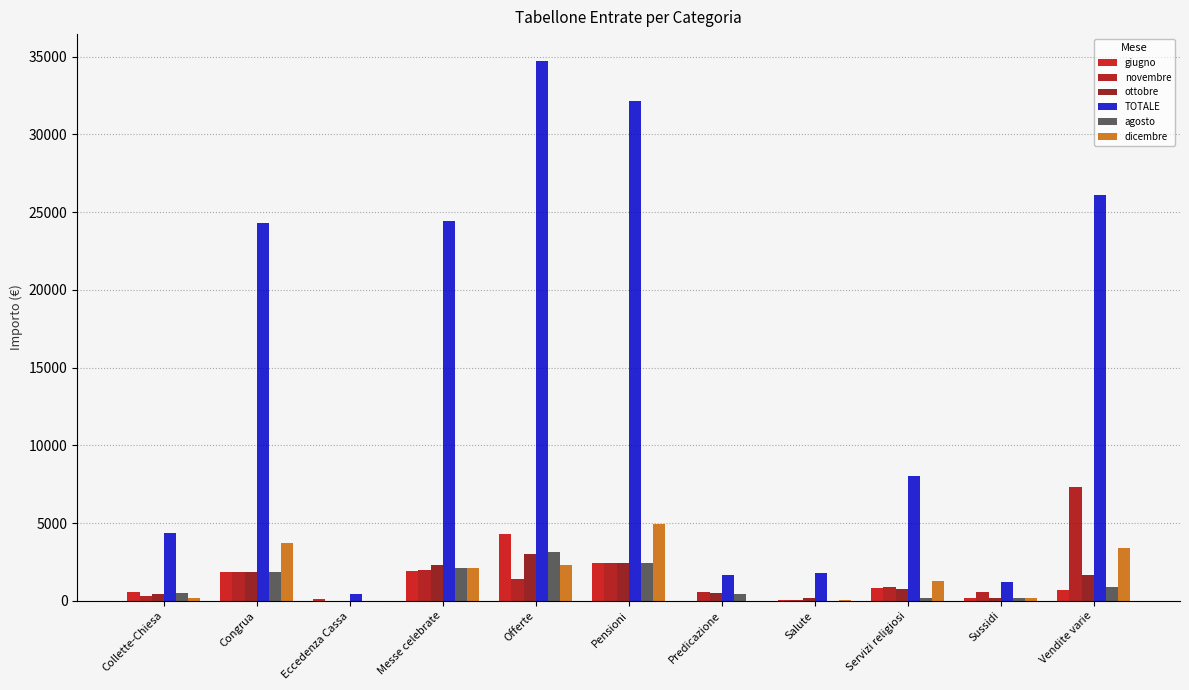

Reading left to right, what are all the values shown in this chart?

giugno: 544.8	1871.7	111.8	1930.0	4332.0	2468.0	0.0	28.2	820.0	160.0	723.0
novembre: 312.0	1871.7	0.0	1990.0	1412.0	2468.0	550.0	47.5	870.0	545.0	7349.2
ottobre: 451.6	1871.7	0.0	2280.0	3023.0	2468.0	500.0	179.9	770.0	160.0	1669.2
TOTALE: 4368.1	24280.0	473.6	24440.0	34713.7	32128.0	1650.0	1764.7	8020.1	1185.0	26099.7
agosto: 535.8	1871.7	0.0	2130.0	3160.0	2468.0	450.0	0.0	180.0	160.0	868.8
dicembre: 201.5	3743.5	0.0	2090.0	2281.0	4936.0	0.0	54.0	1270.0	160.0	3374.5